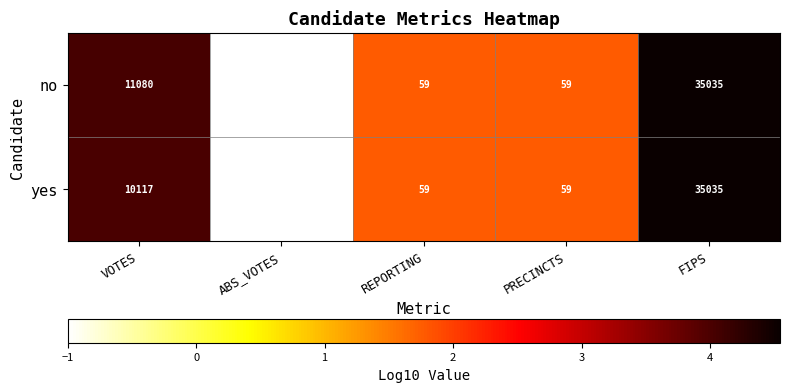

The value of no at REPORTING is 59. True or false?

True